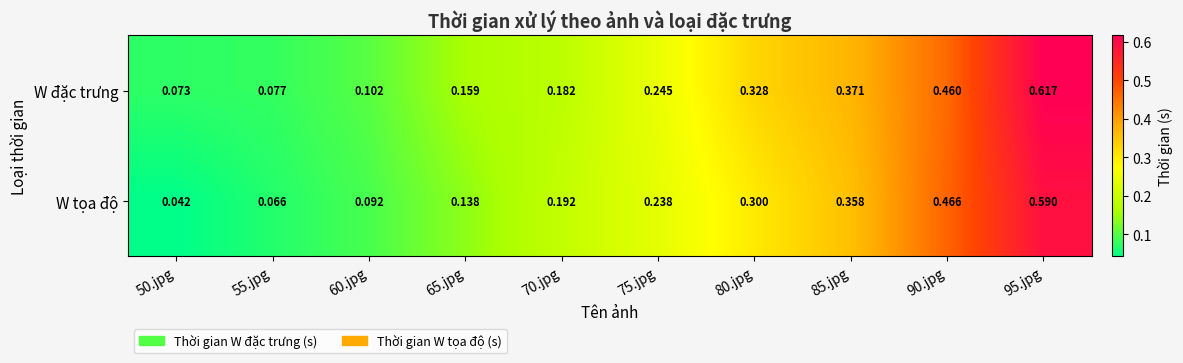

Which series changed the most between 55.jpg and 80.jpg?

W đặc trưng